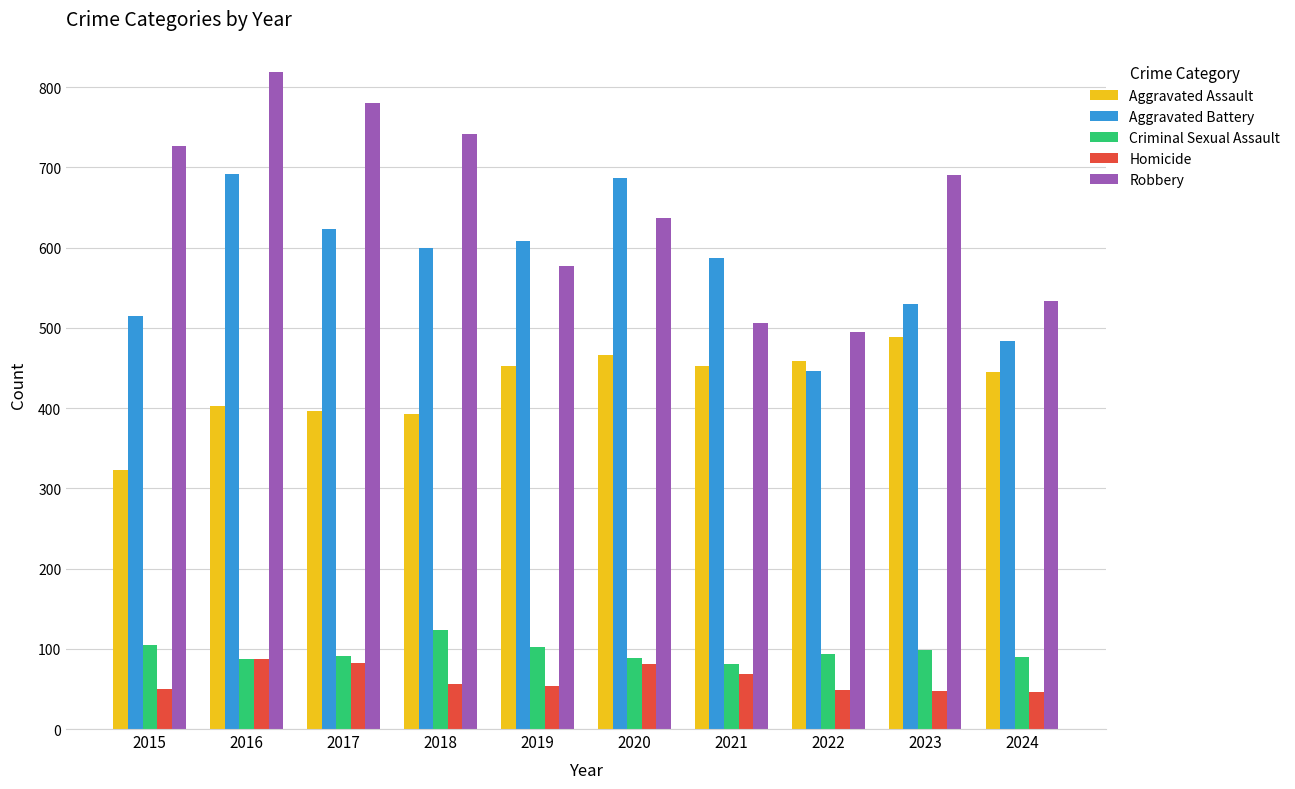

Rank the series by their maximum value, from highest to lowest.

Robbery, Aggravated Battery, Aggravated Assault, Criminal Sexual Assault, Homicide